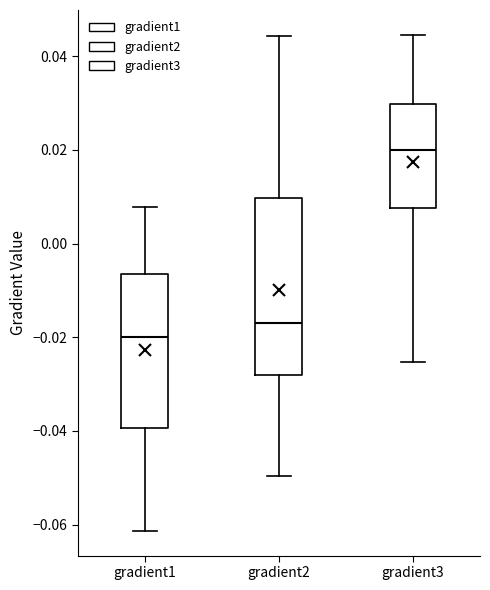

Reading left to right, transcribe this box plot: for each box, give where its median line is, the range the box spans, and where its two whiskers end, as read against the y-axis. The values are not printed on the chart, so give them approximately, as read against the axis.

gradient1: median -0.020, box -0.040 to -0.006, whiskers -0.062 to 0.008
gradient2: median -0.016, box -0.028 to 0.010, whiskers -0.050 to 0.044
gradient3: median 0.020, box 0.008 to 0.030, whiskers -0.026 to 0.044